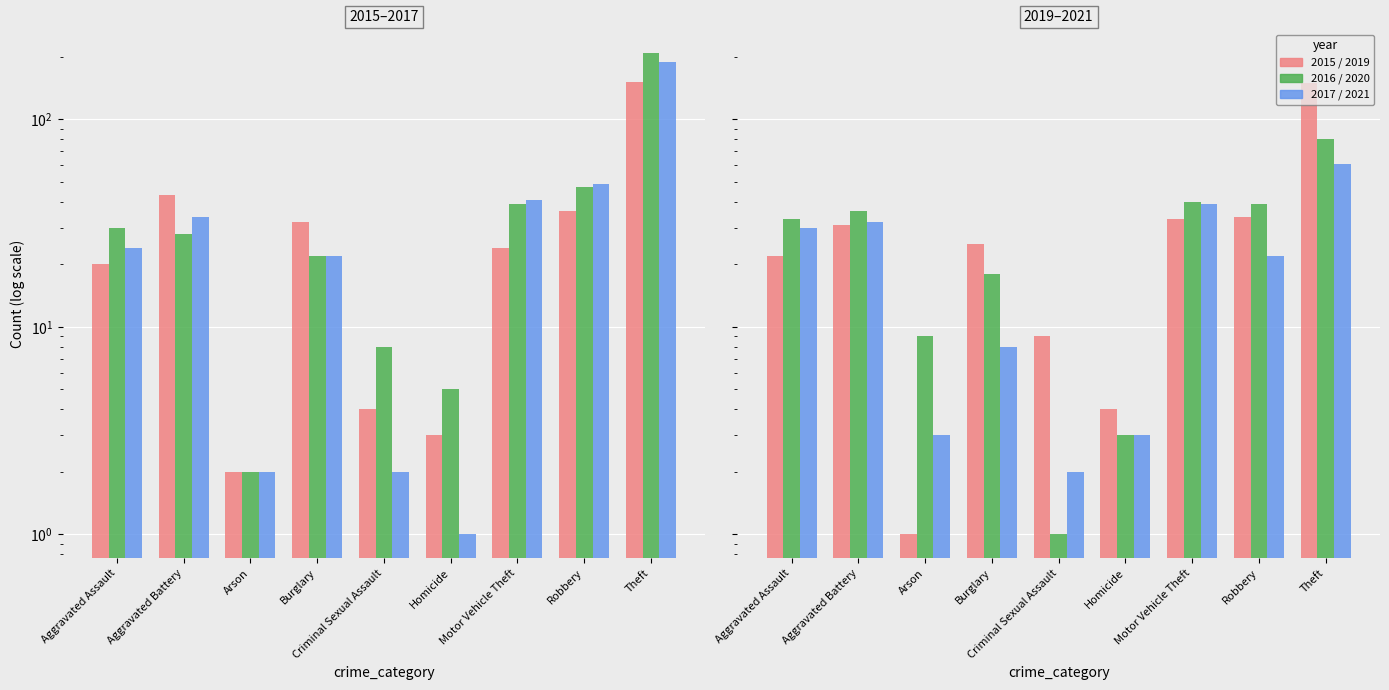

Read the 2017 / 2021 value at Aggravated Battery.

32